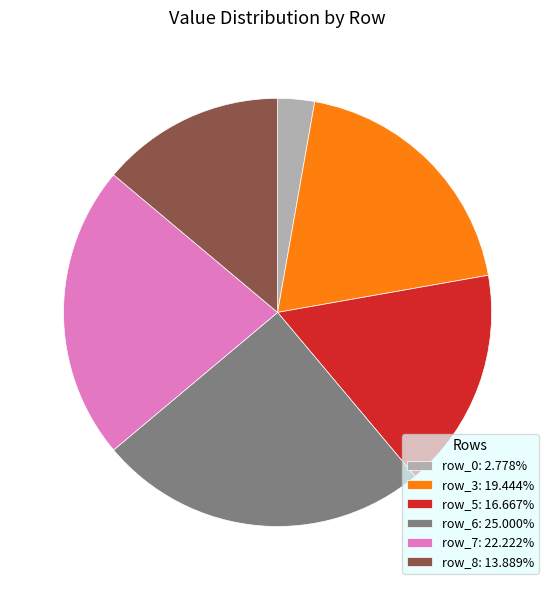

Combined, do row_7: 22.222% and row_6: 25.000% account for over 50%?

No